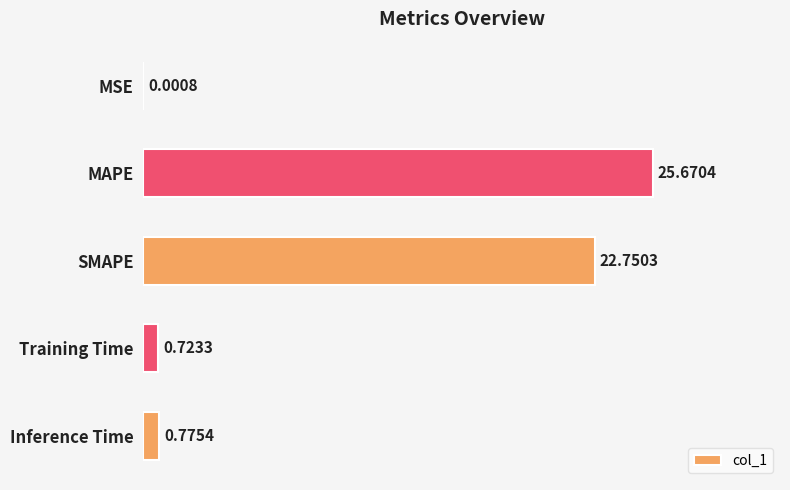

Which category has the highest value across all series?

MAPE